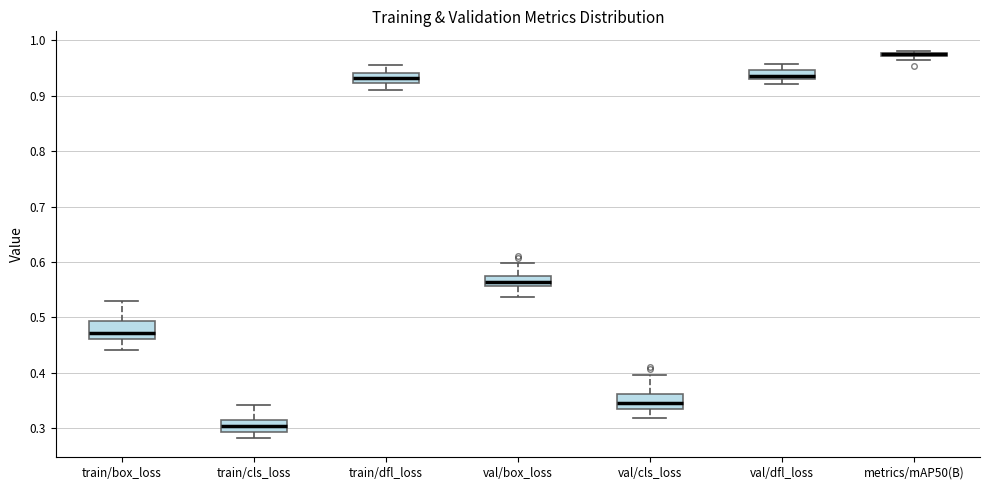

Where is the lower edge of the box for metrics/mAP50(B) on the y-axis? The values are not printed on the chart, so give them approximately, as read against the axis.

0.97